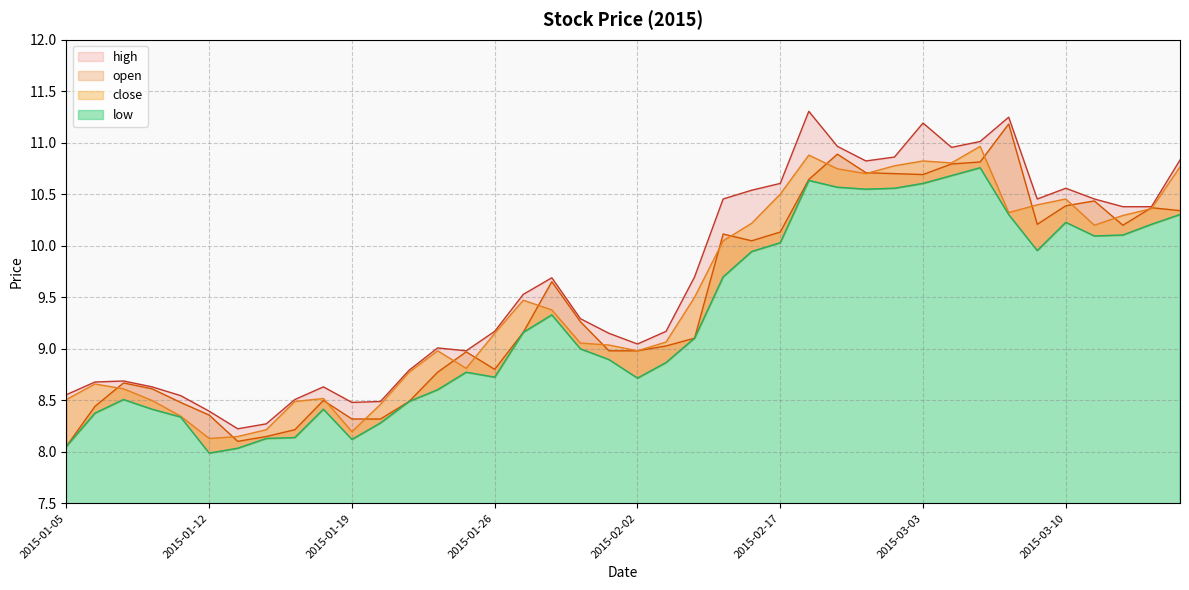

In low, how many points are higher than both neighbors (excluding endpoints)?

7